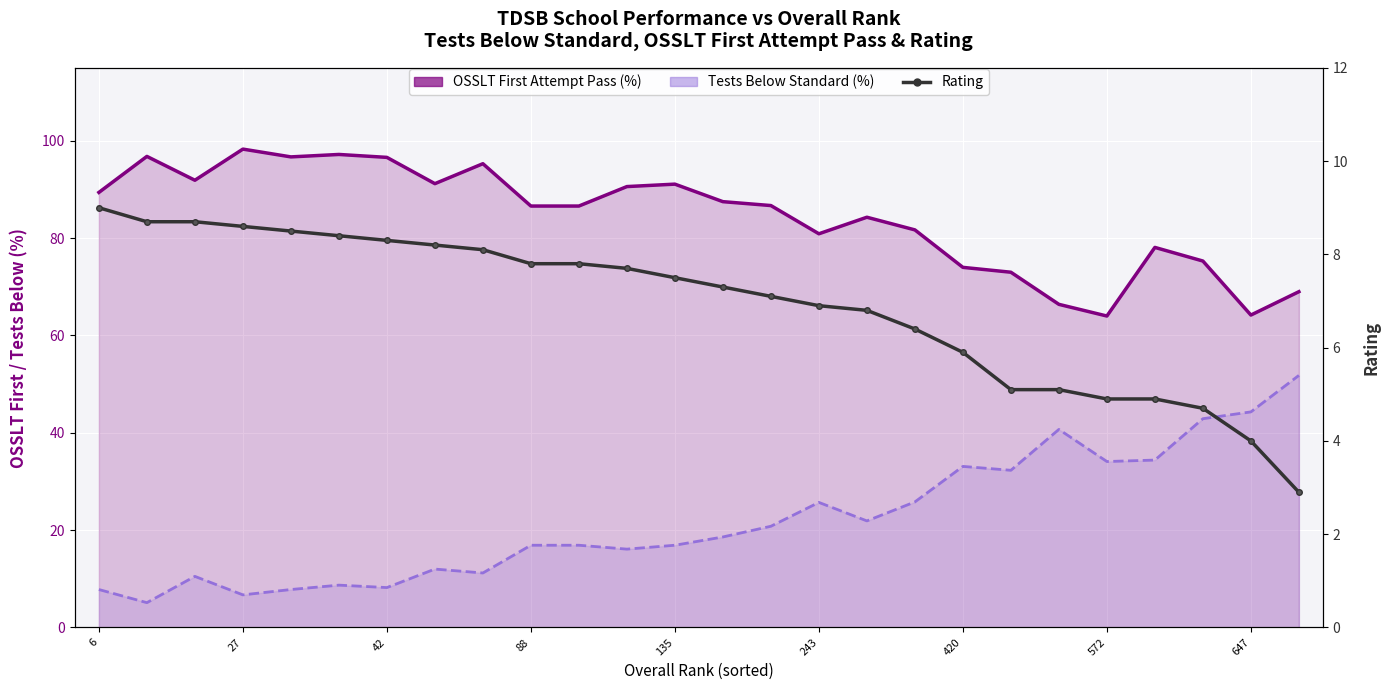

Rank the series by their maximum value, from highest to lowest.

OSSLT First Attempt Pass (%), Tests Below Standard (%), Rating